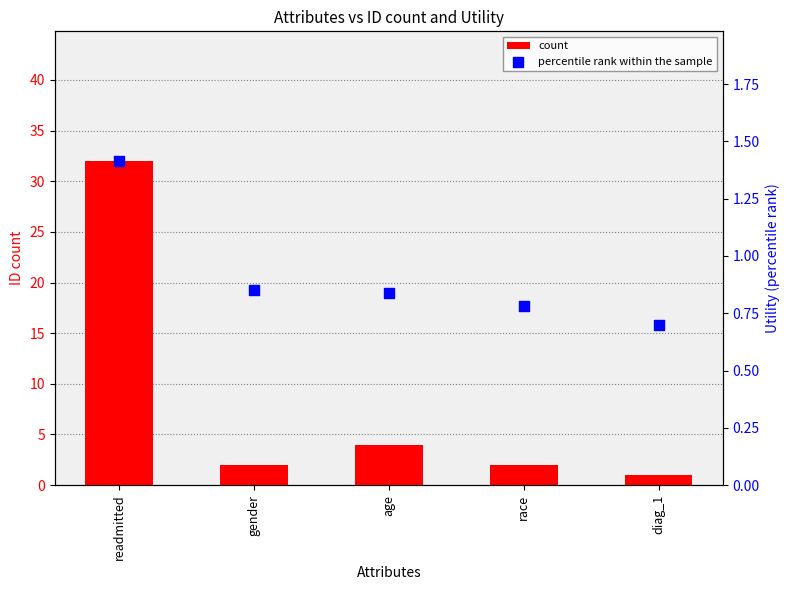

What is the total value across all series at age?

4.8